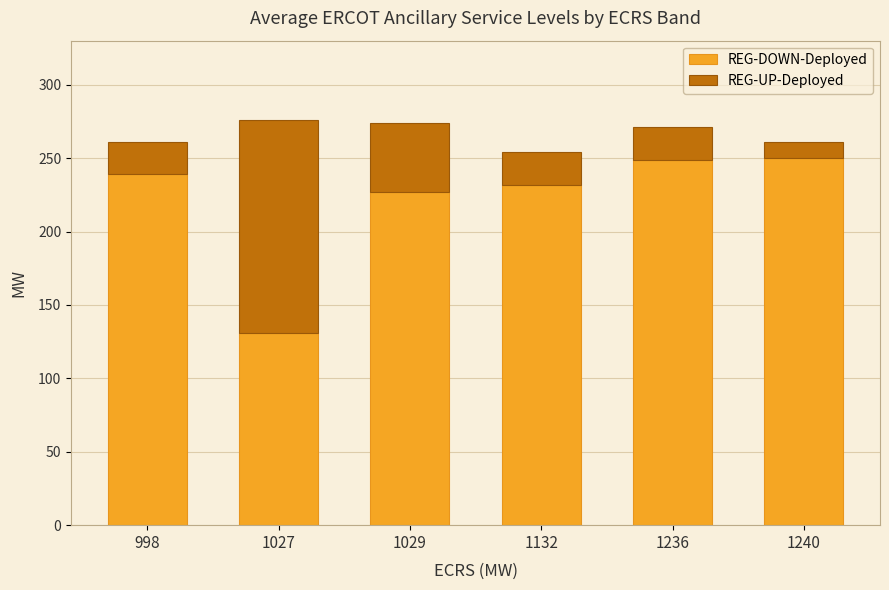

Are the bars horizontal?

No